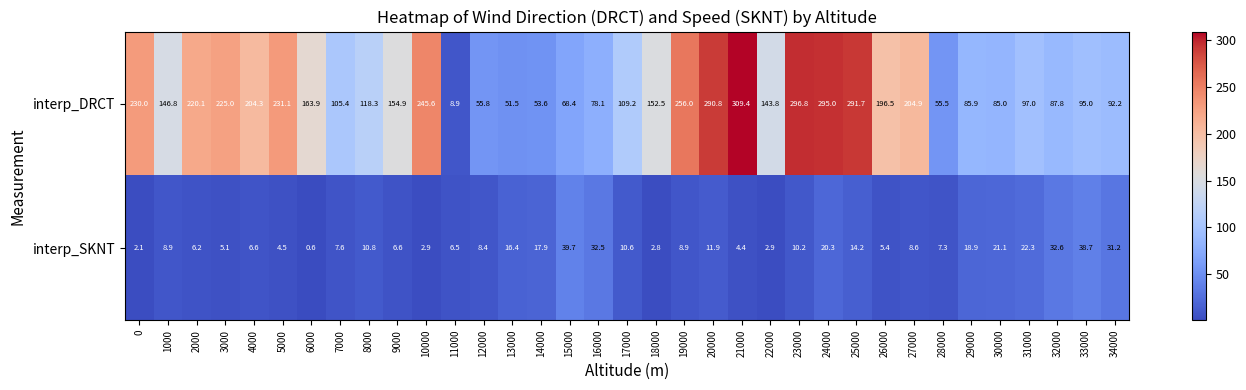

How many distinct data groups are displayed?

2